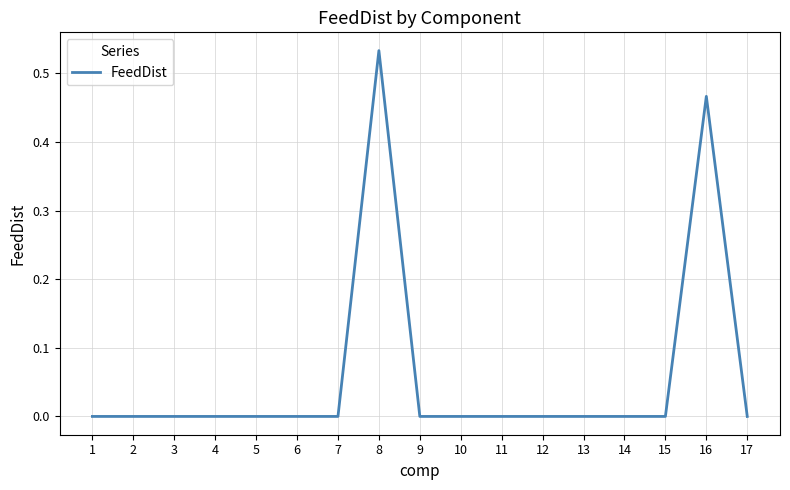

Which has a higher value, 8 or 12?

8